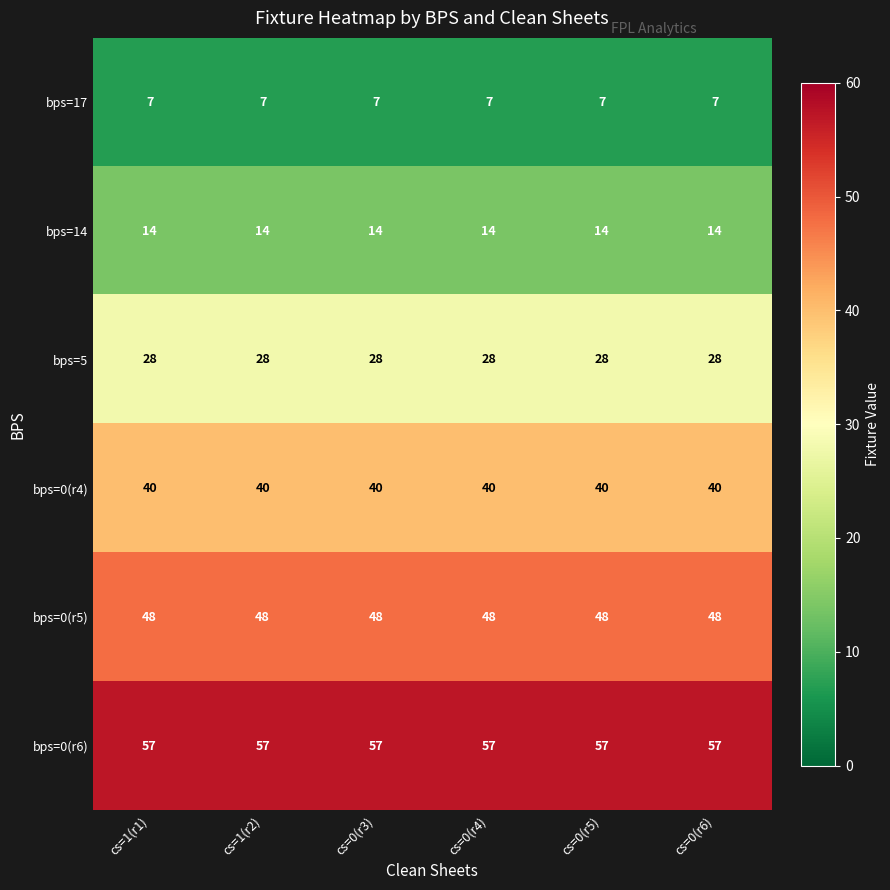

What is the sum of the bps=0(r6) values at cs=0(r4) and cs=1(r1)?

114